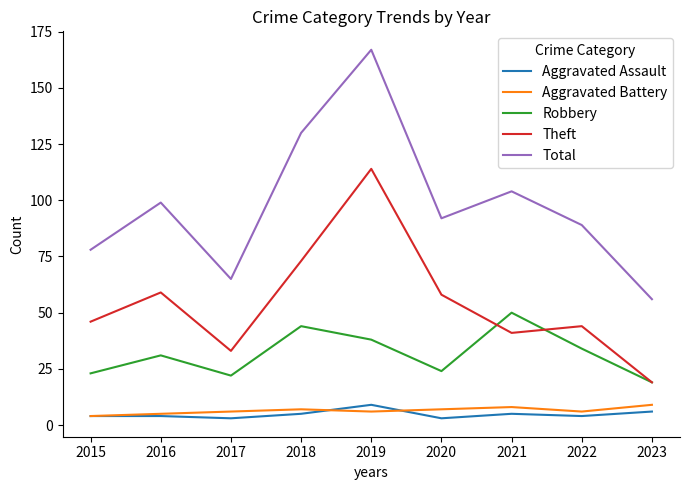

Which series has the widest spread of values?

Total